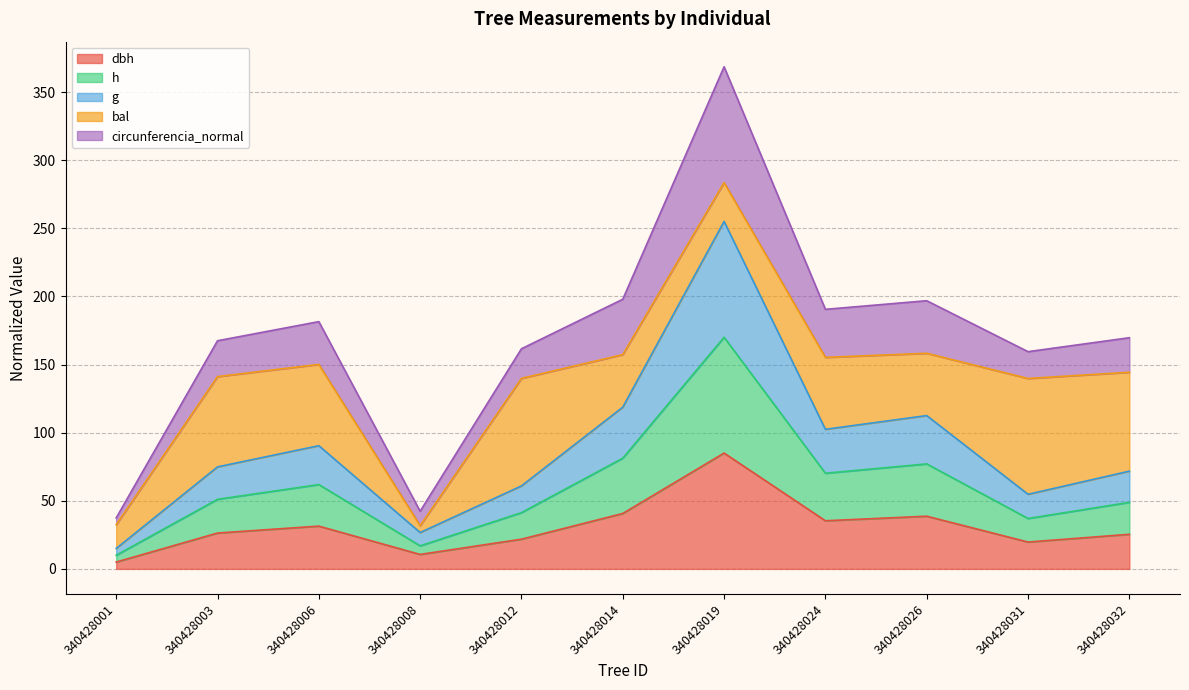

At which category is the sum across all series the highest?

340428019